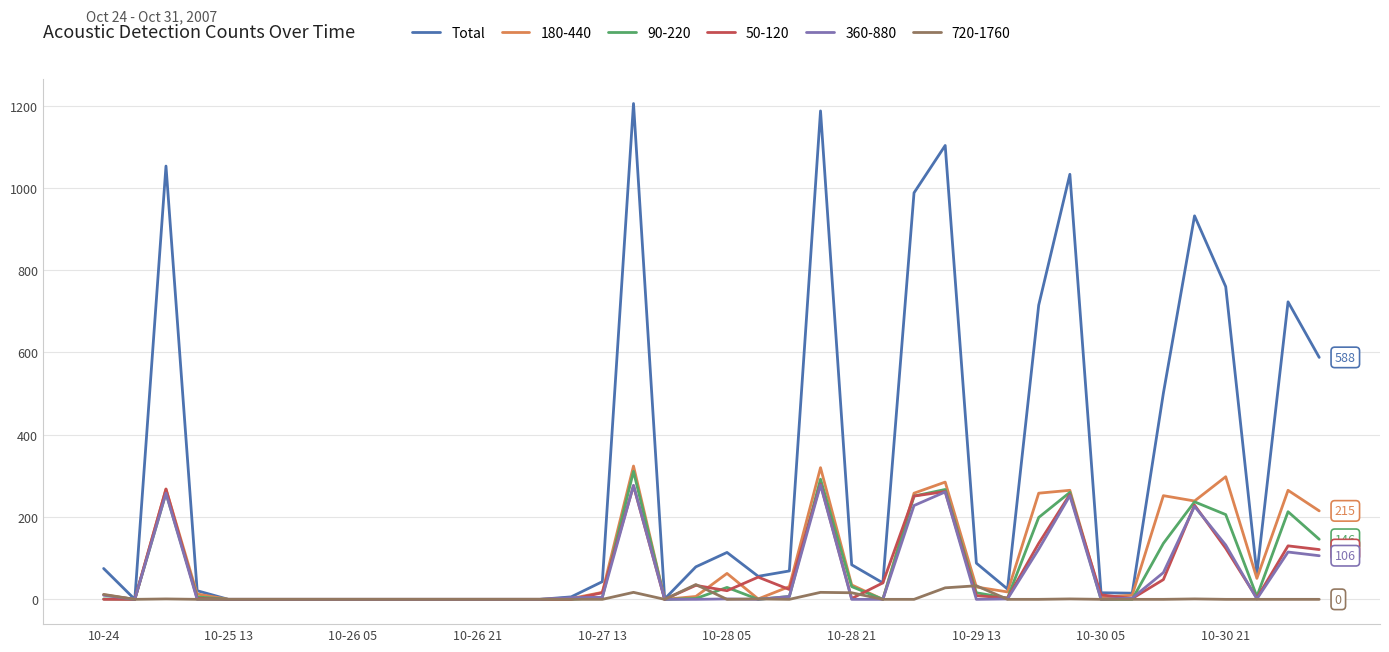

What is the maximum value shown in the chart?

1205